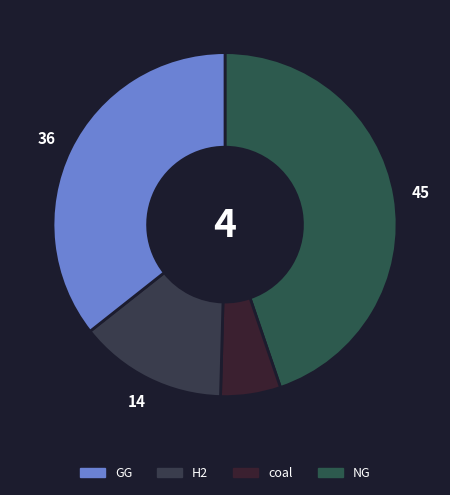

Which slice is the smallest?

coal